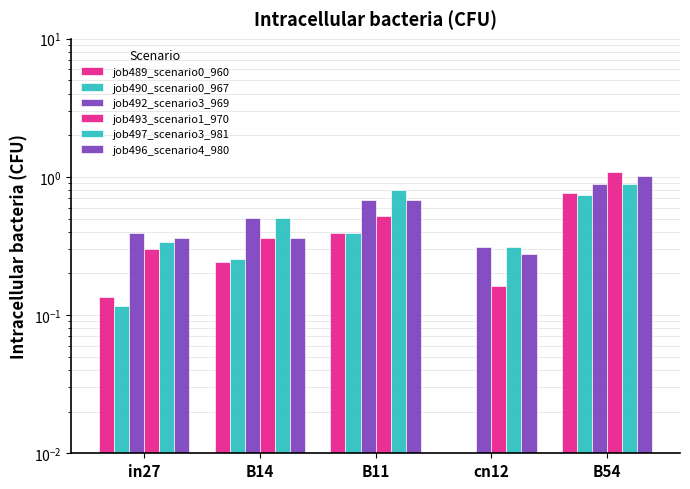

Which category has the highest value in the job492_scenario3_969 series?

B54